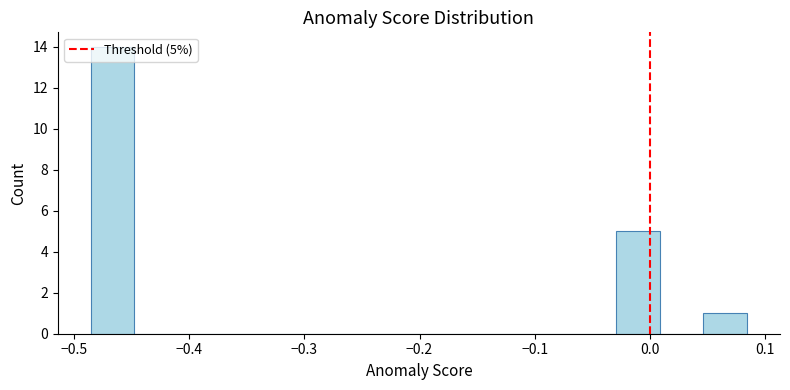

Around what value on the x-axis is the tallest bar? Give the approximate position of its centre, as read against the axis.

-0.47